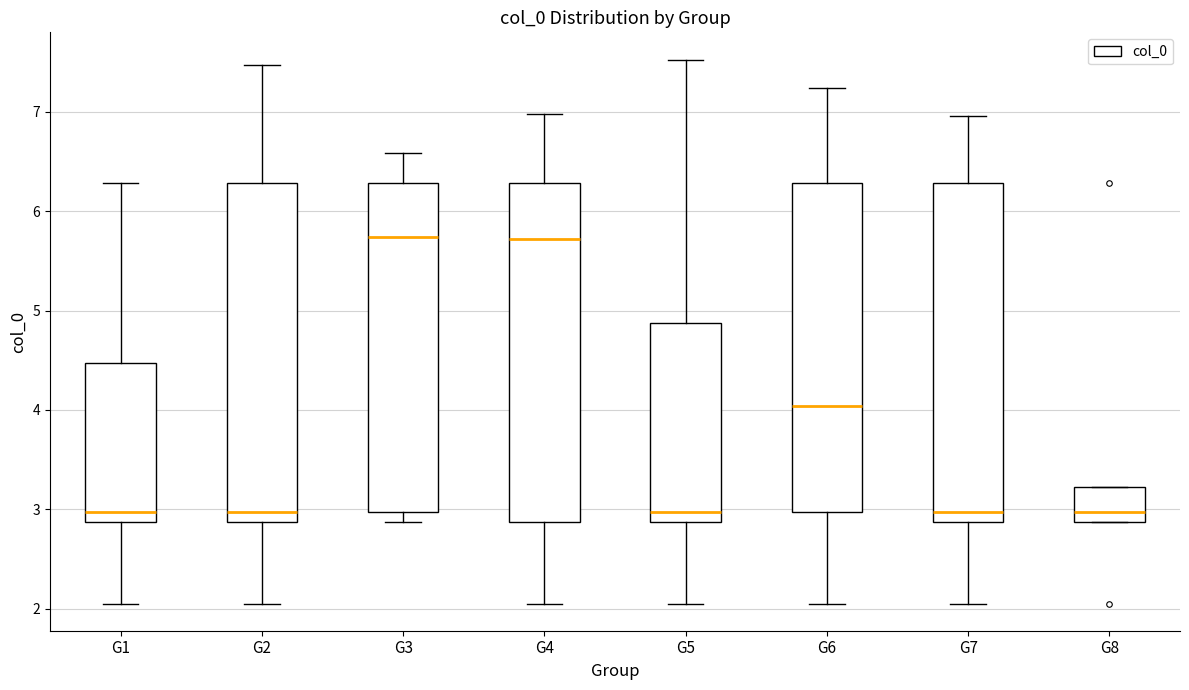

Where does the upper whisker of the box for G5 end on the y-axis? The values are not printed on the chart, so give them approximately, as read against the axis.

7.5